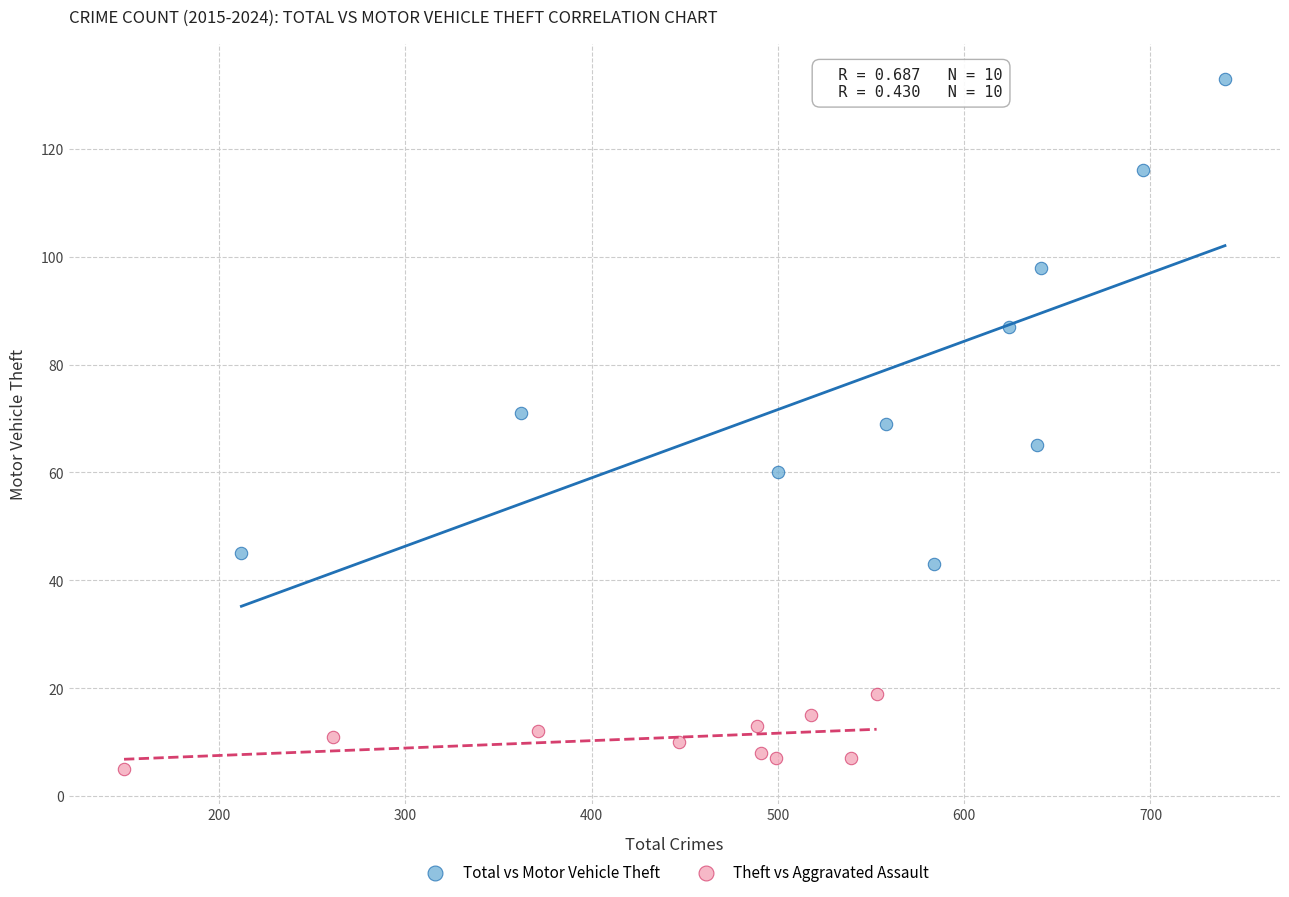

Which series reaches the minimum Y coordinate?

Theft vs Aggravated Assault